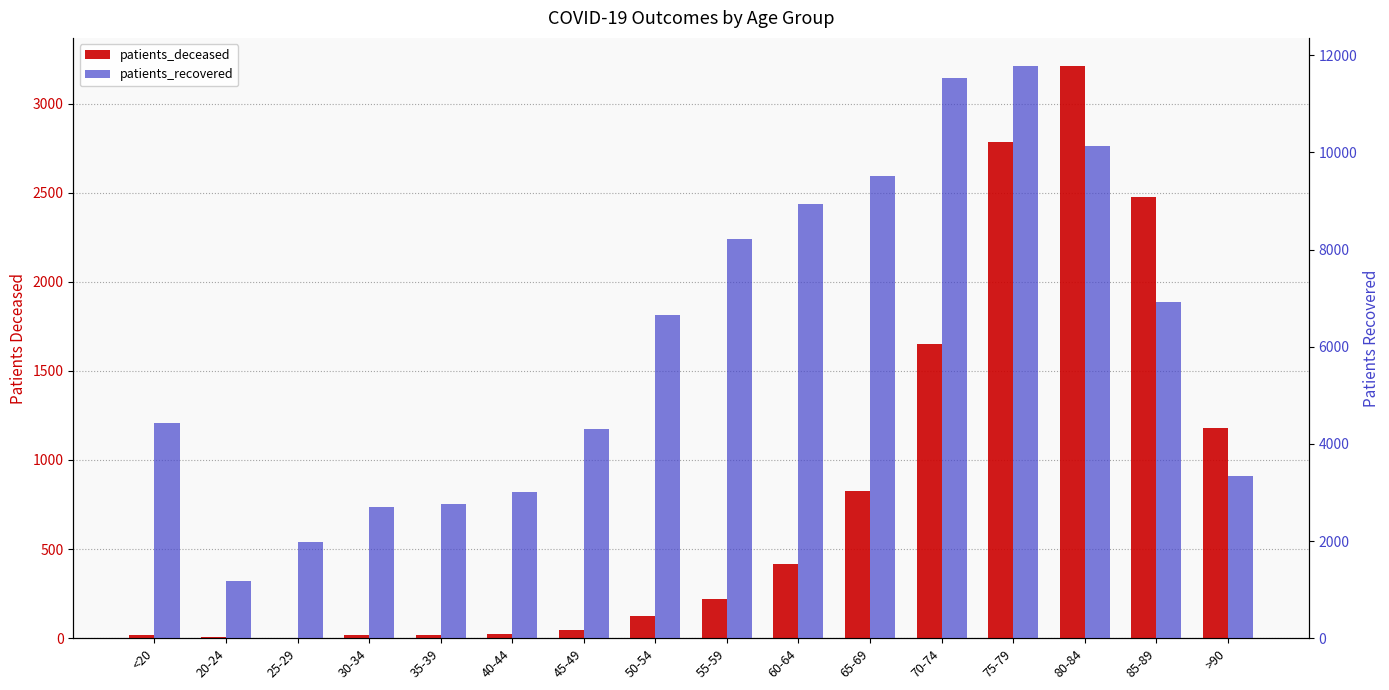

How many groups of bars are there?

16